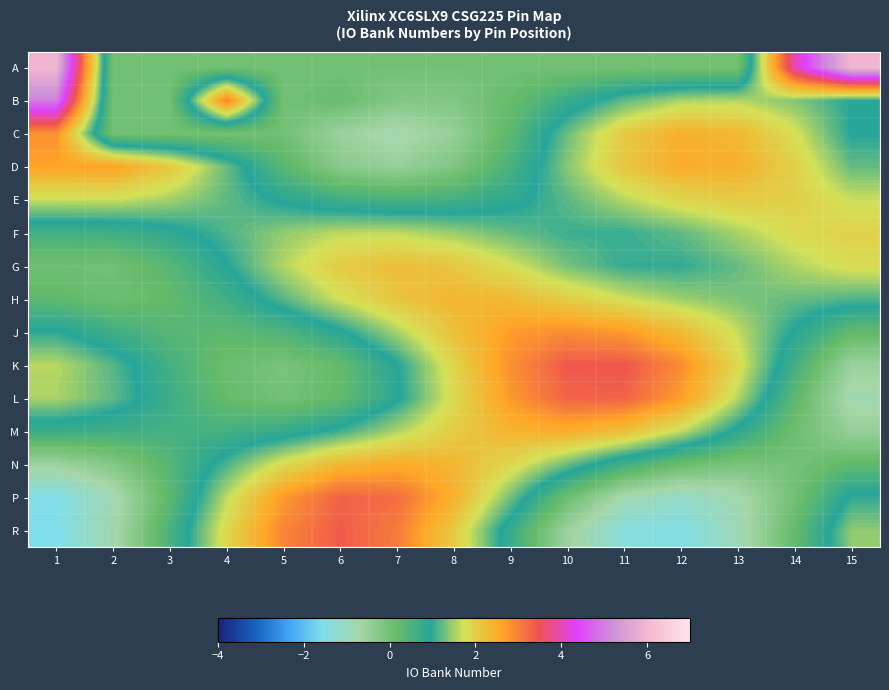

How many distinct data groups are displayed?

15